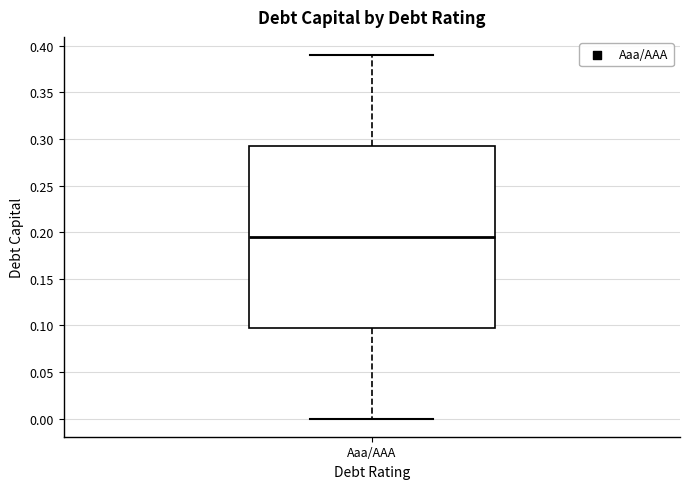

Read this box plot against the y-axis: the position of the median line, the range covered by the box, and the ends of both whiskers. The values are not printed on the chart, so give them approximately, as read against the axis.

median 0.195, box 0.100 to 0.295, whiskers 0.000 to 0.390